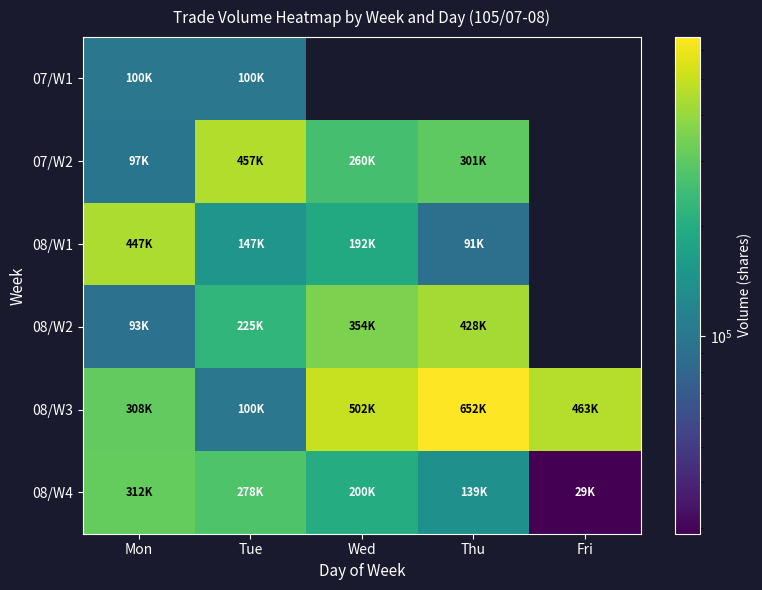

Which category has the lowest value in the 07/W2 series?

Mon